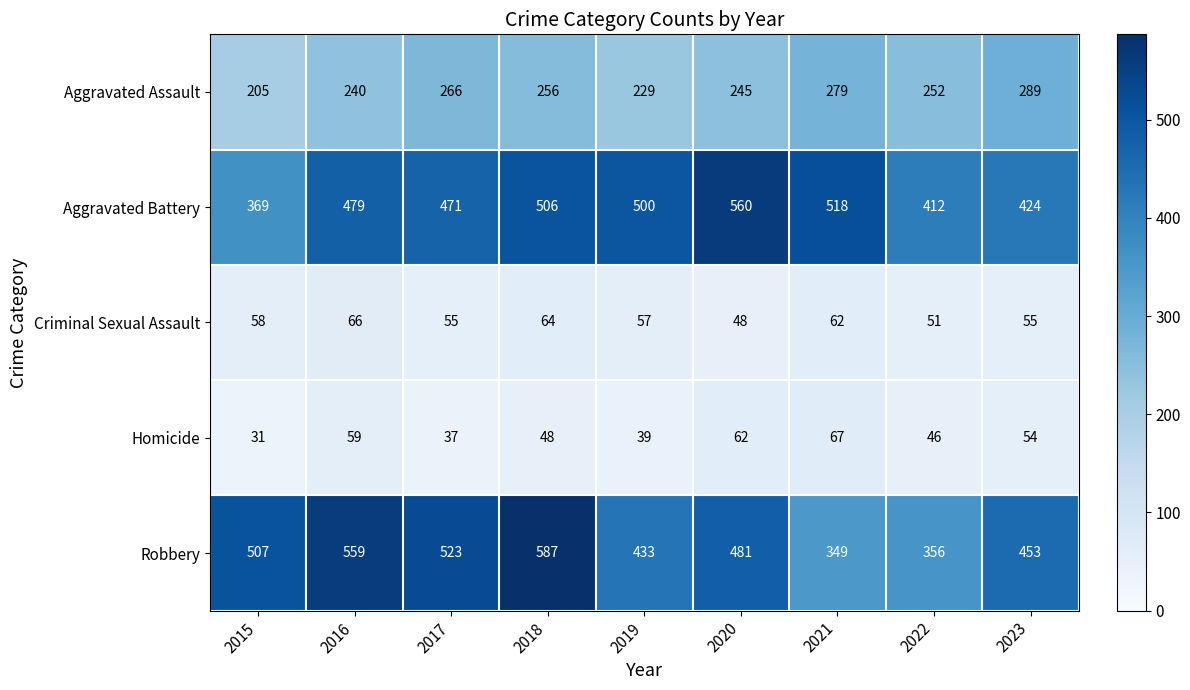

What is the spread (max minus min) of values at 2016?

500